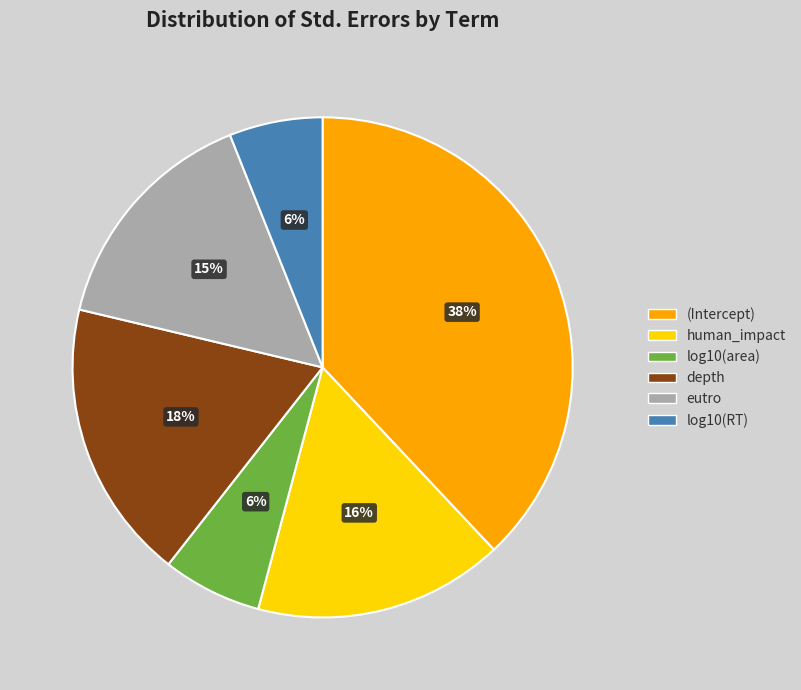

To the nearest percent, what is the difference between the (Intercept) and depth slice percentages?

20%